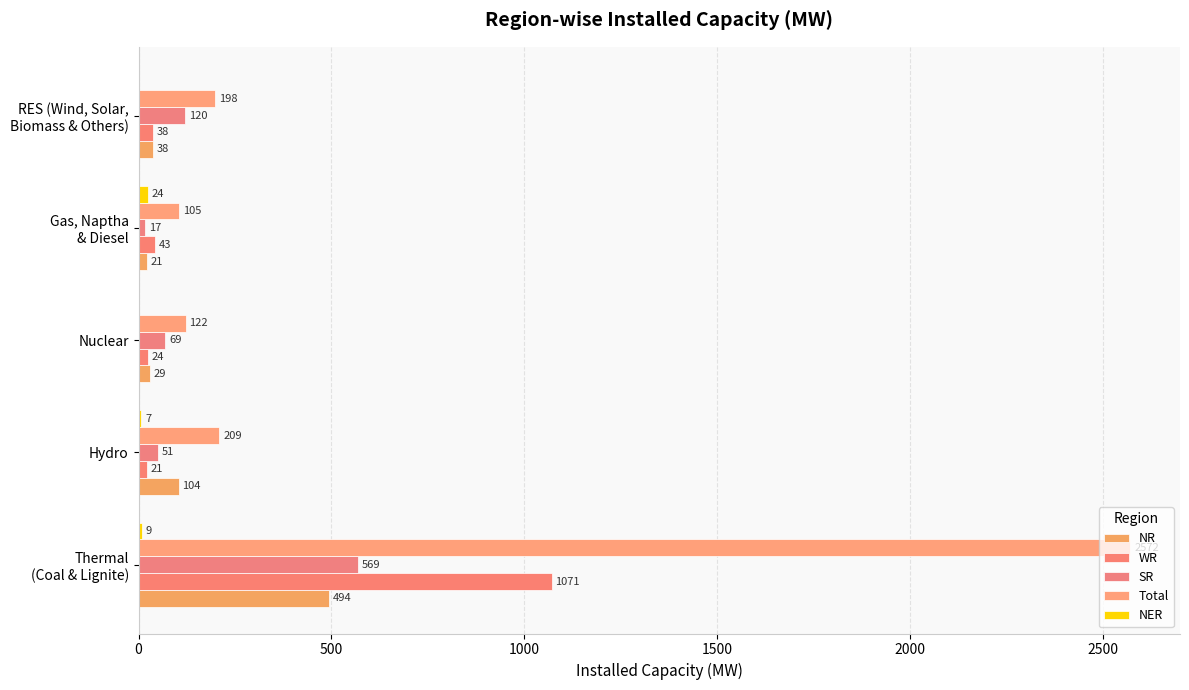

Reading left to right, transcribe all the data shown in this chart.

NR: 0=494	500=104	1000=29	1500=21	2000=38
WR: 0=1071	500=21	1000=24	1500=43	2000=38
SR: 0=569	500=51	1000=69	1500=17	2000=120
Total: 0=2572	500=209	1000=122	1500=105	2000=198
NER: 0=9	500=7	1000=0	1500=24	2000=0